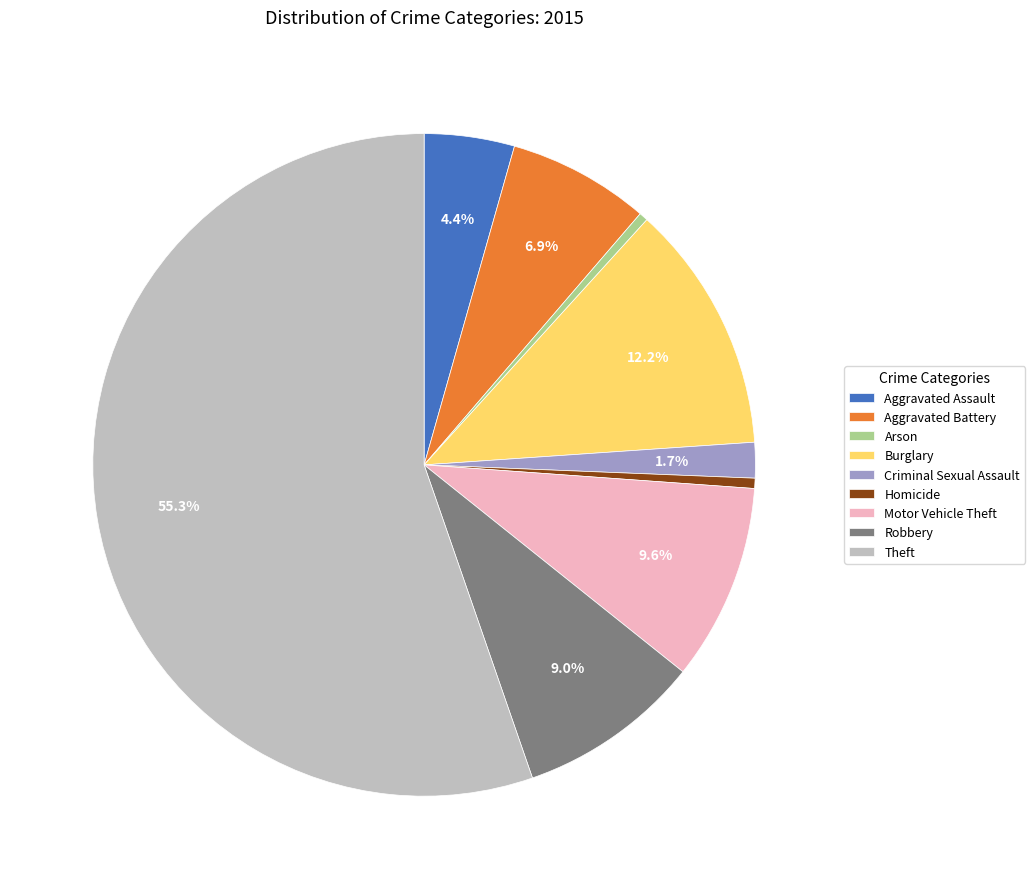

What is the largest slice in the pie chart?

Theft